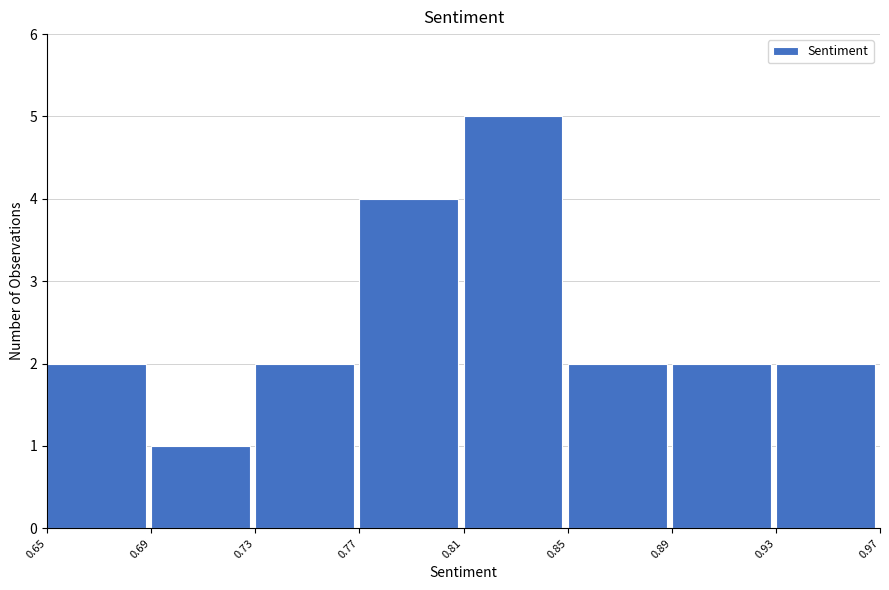

Reading right to left, transcribe all the data shown in this chart.

0.93=2	0.89=2	0.85=2	0.81=5	0.77=4	0.73=2	0.69=1	0.65=2